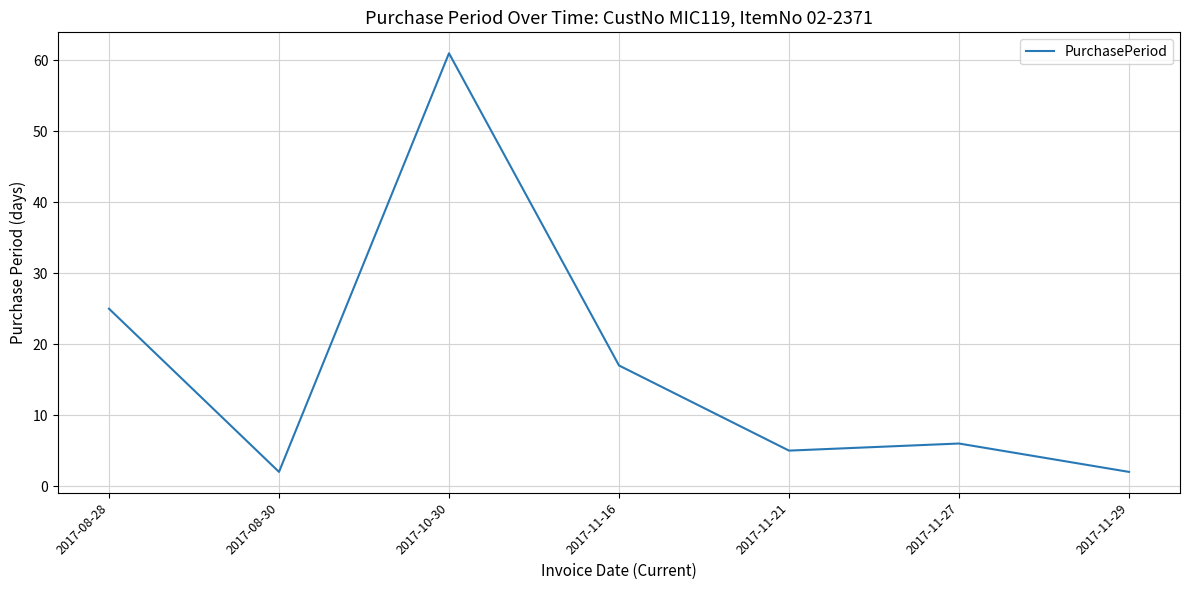

What is the average value?

17